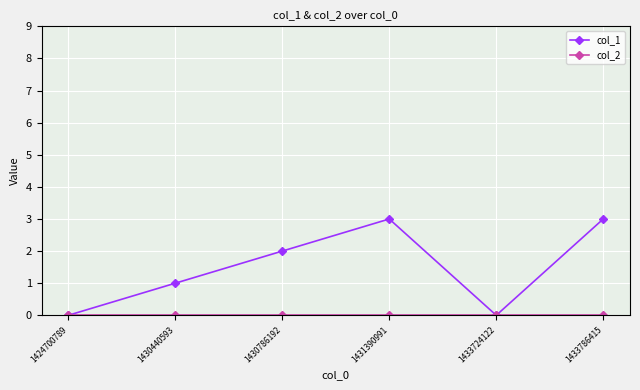

Which series has the largest total across all categories?

col_1